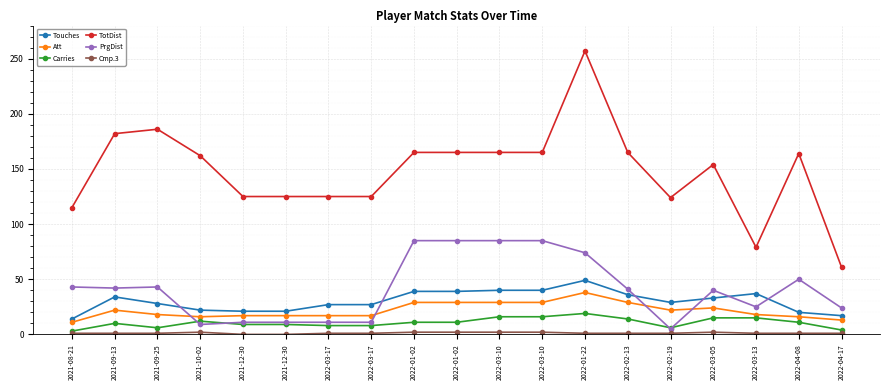

List the series in order of their peak value, lowest first.

Cmp.3, Carries, Att, Touches, PrgDist, TotDist